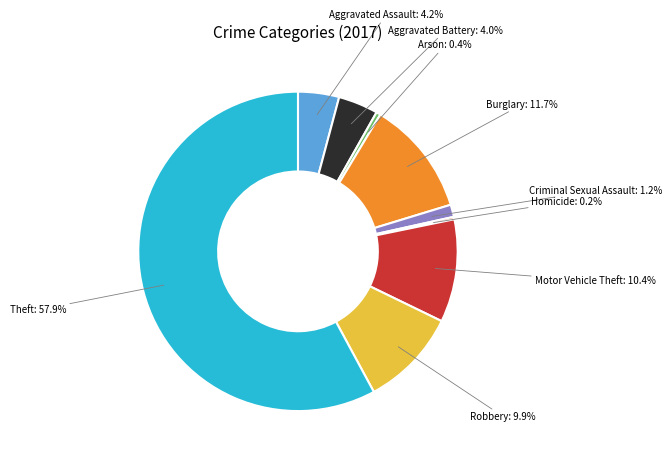

To the nearest percent, what is the average slice percentage?

11%